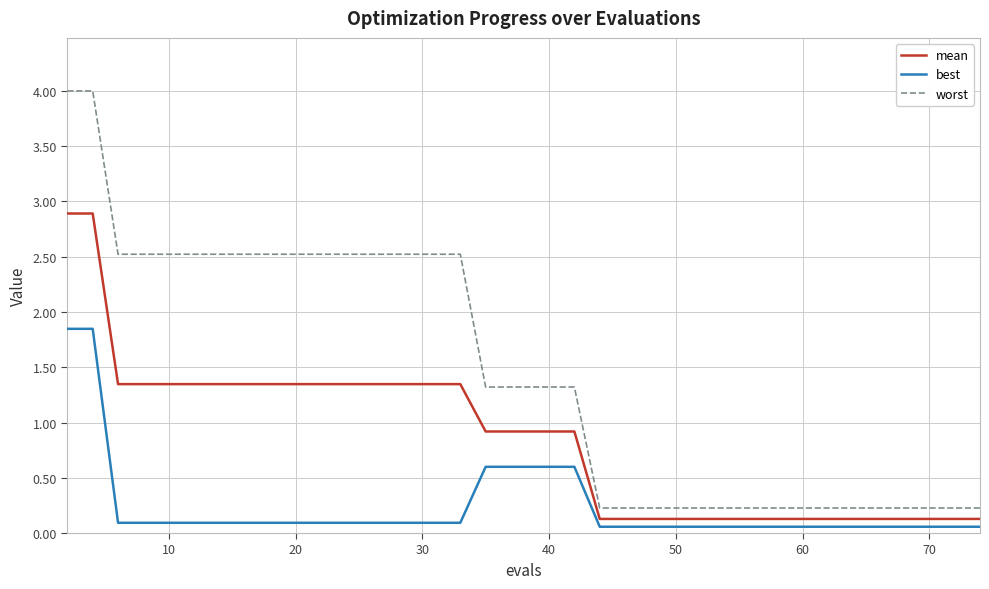

True or false: mean and best intersect in this chart.

False